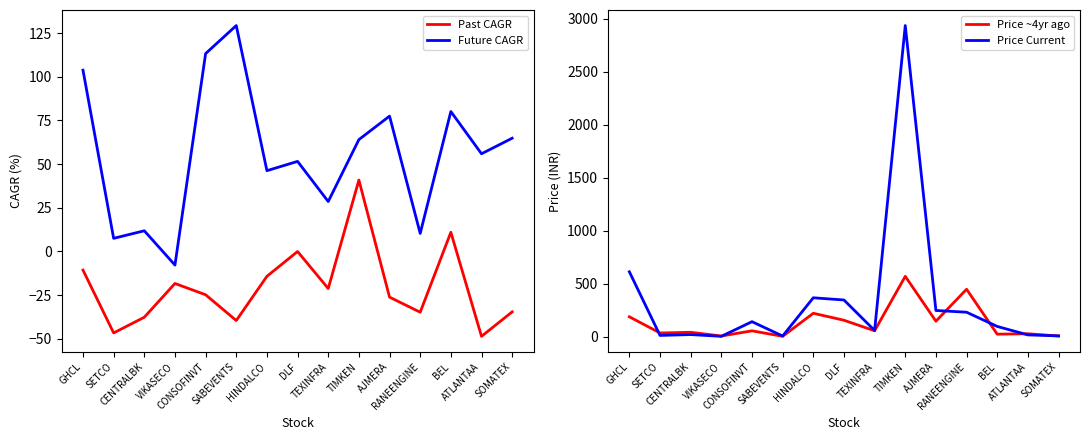

What are all the series names shown in the legend?

Past CAGR, Future CAGR, Price ~4yr ago, Price Current